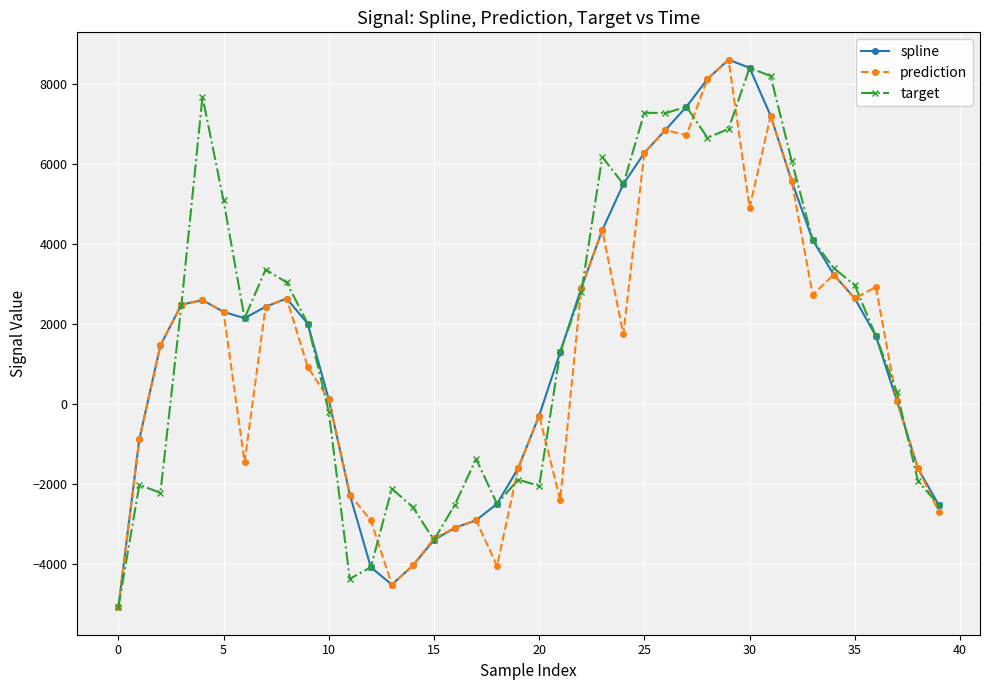

What is the minimum value for spline?

-5070.2